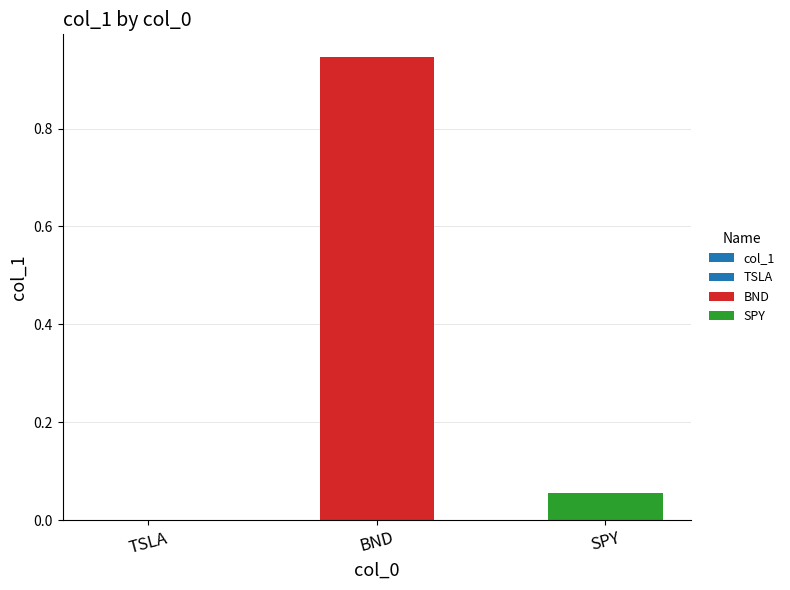

At which category does the chart reach its minimum across all series?

TSLA